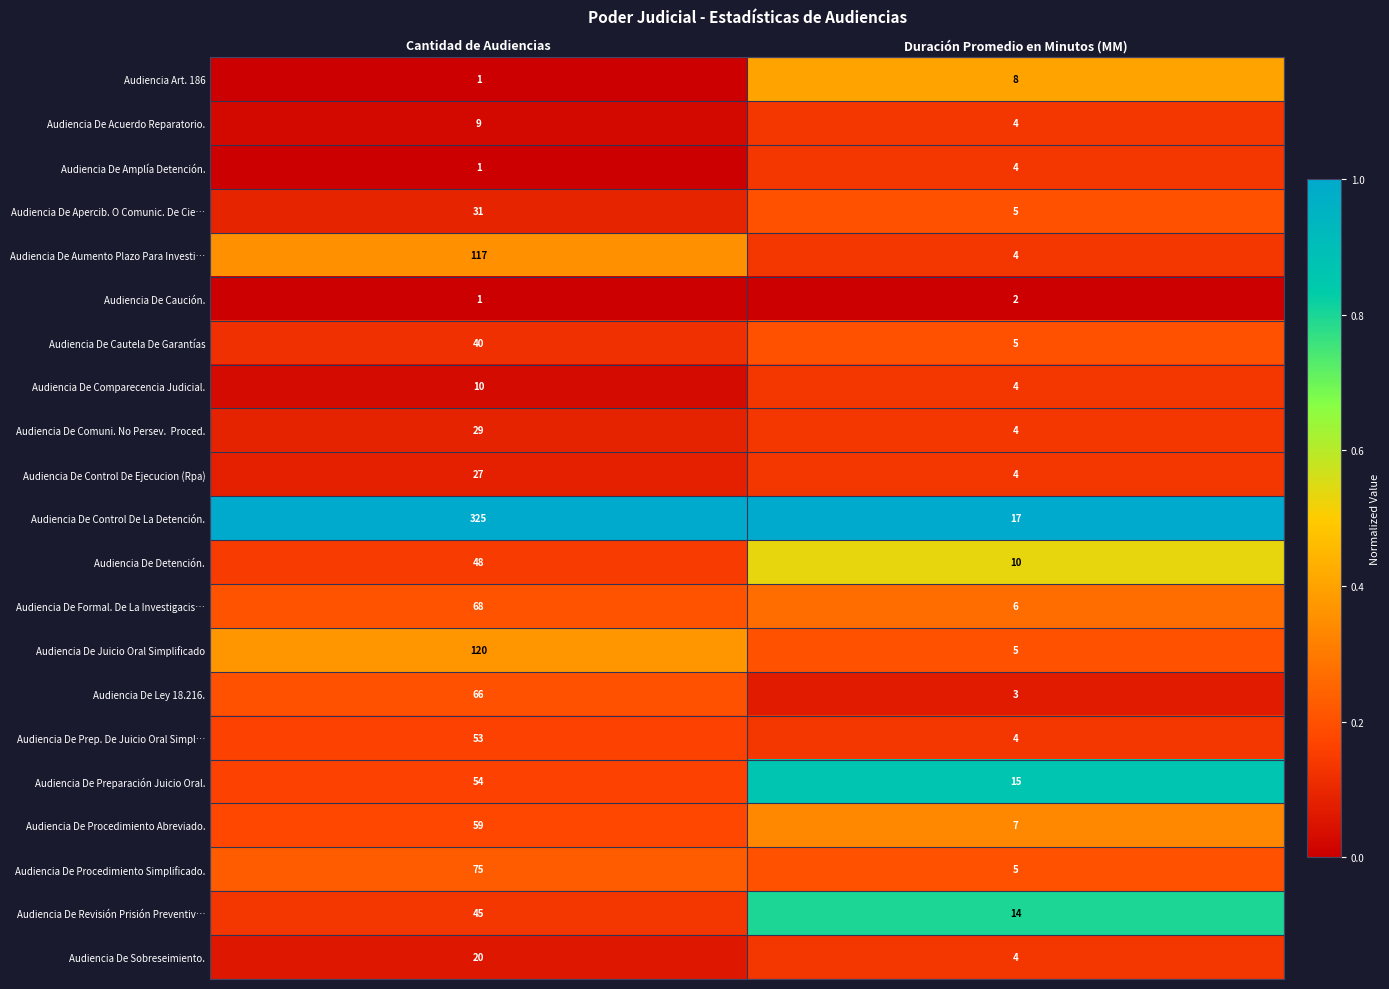

What is the sum of the Audiencia De Amplía Detención. values at Cantidad de Audiencias and Duración Promedio en Minutos (MM)?

5